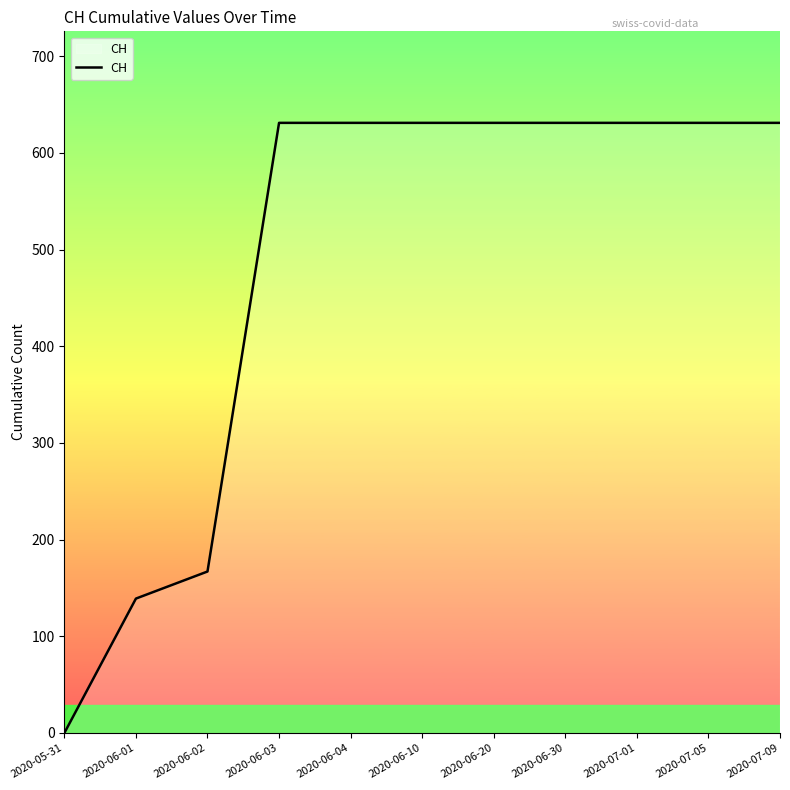

What is the sum of all values?

5354